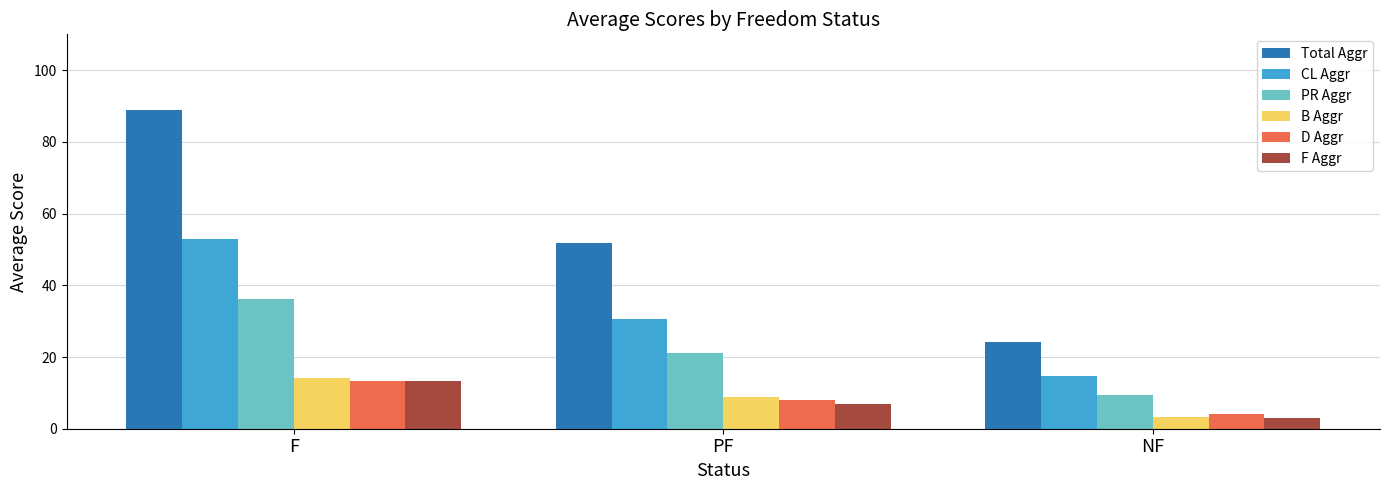

The value of F Aggr at F is 23.6. True or false?

False